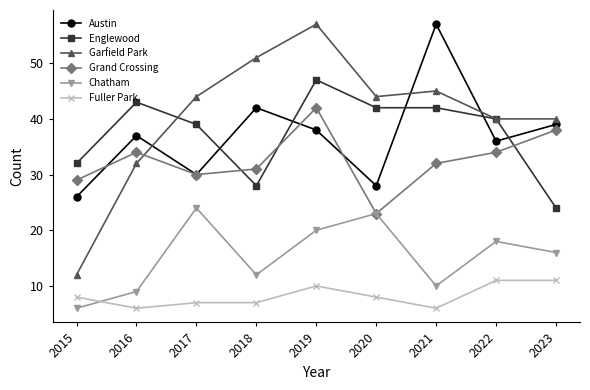

True or false: Garfield Park and Chatham intersect in this chart.

False